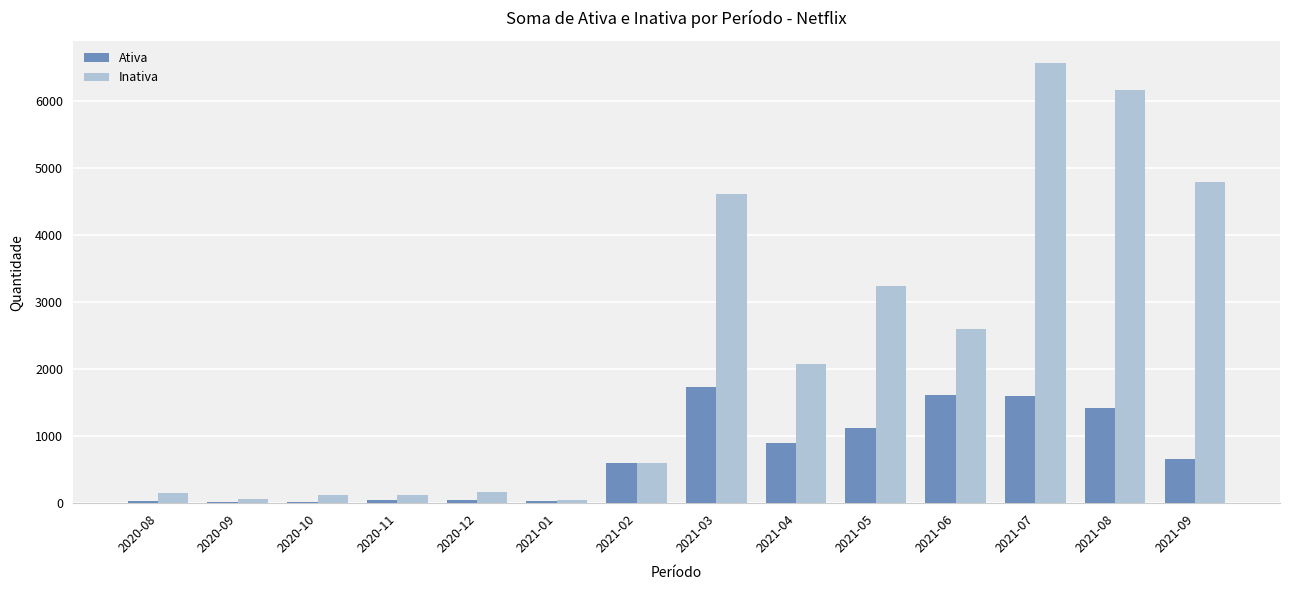

The value of Ativa at 2021-07 is 2418. True or false?

False